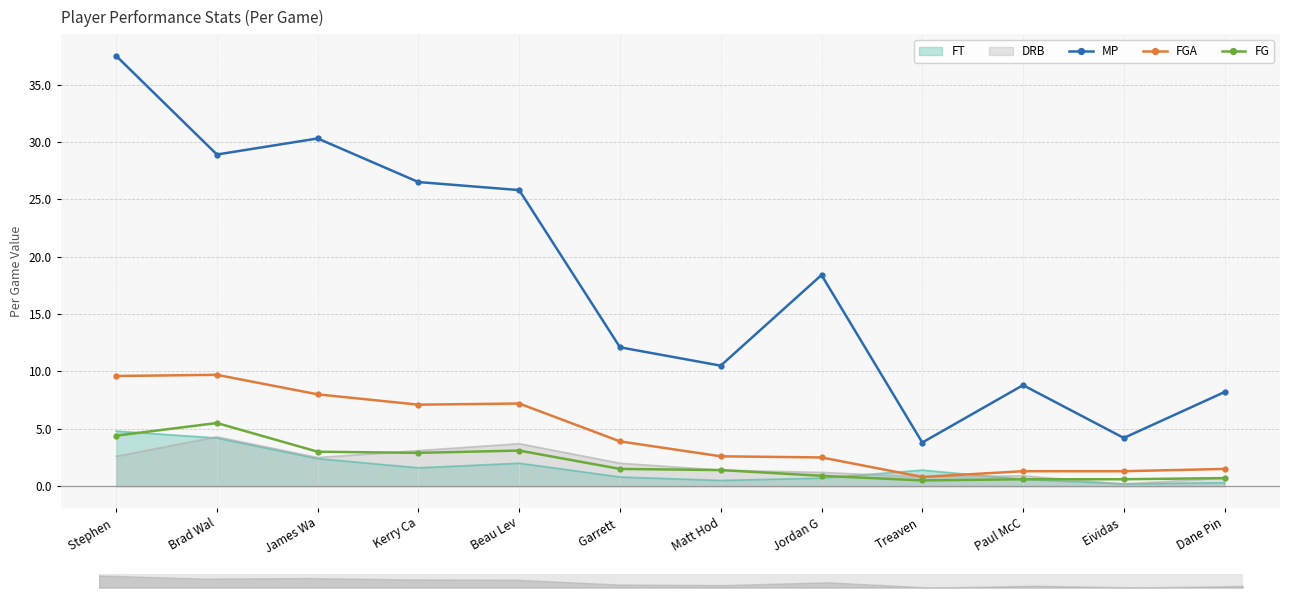

Which label corresponds to the largest value in the chart?

Stephen 